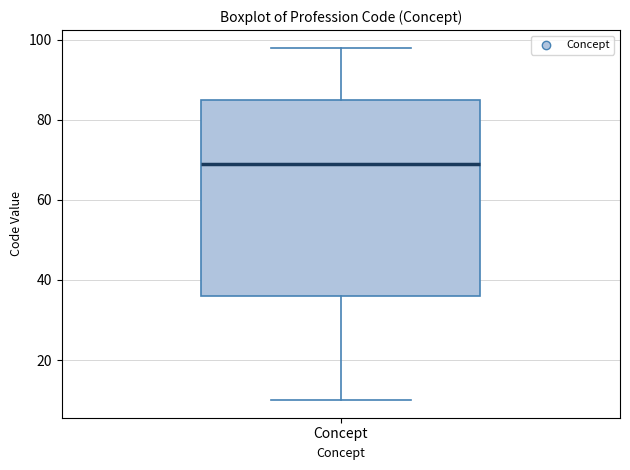

Where does the lower whisker of the box for Concept end on the y-axis? The values are not printed on the chart, so give them approximately, as read against the axis.

10